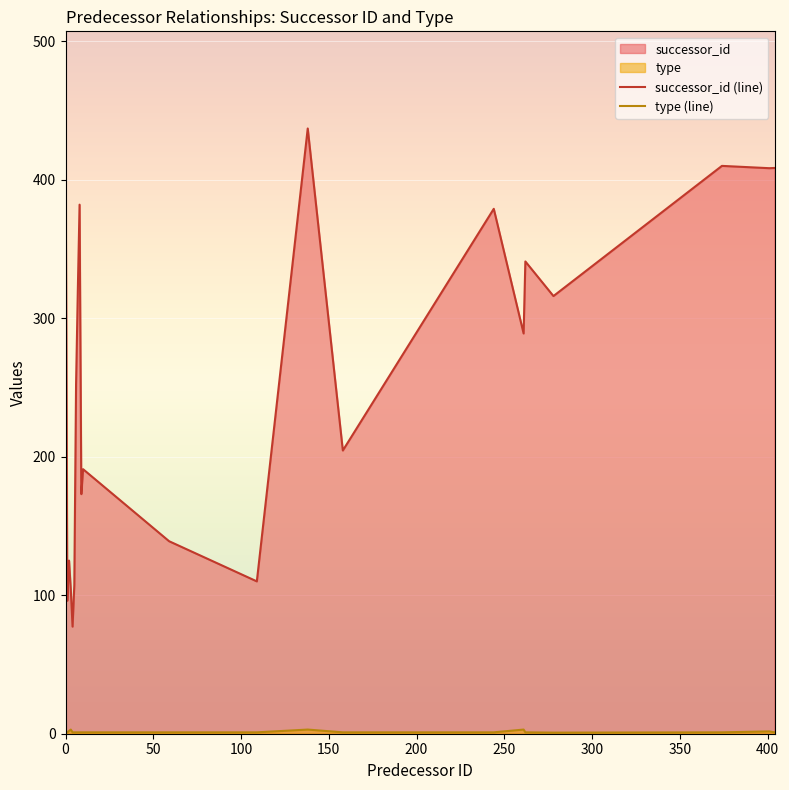

What is the difference between the maximum and minimum values in the successor_id (line) series?

363.7